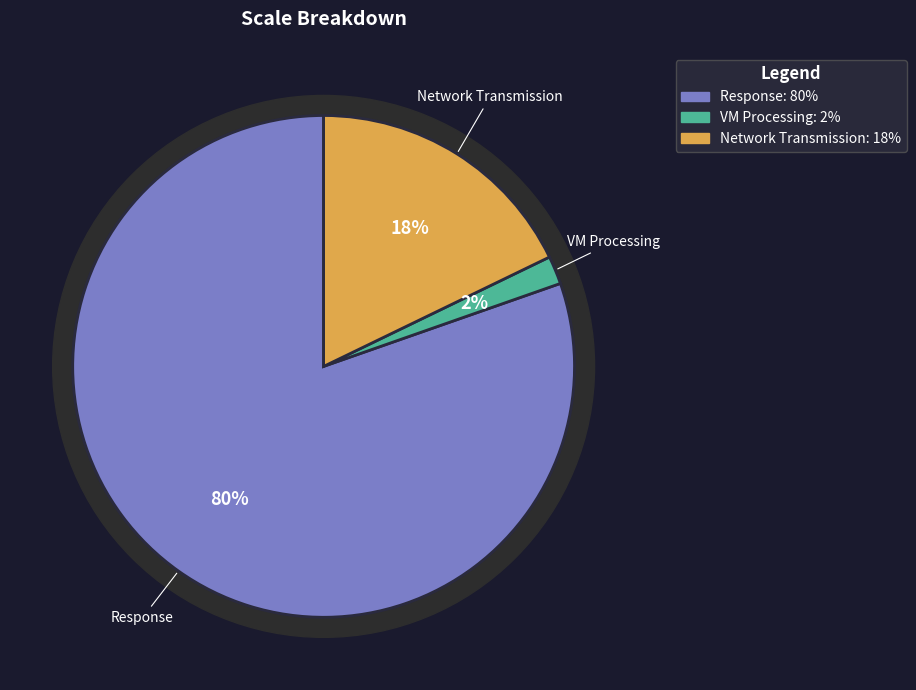

Count the number of slices in the pie.

3